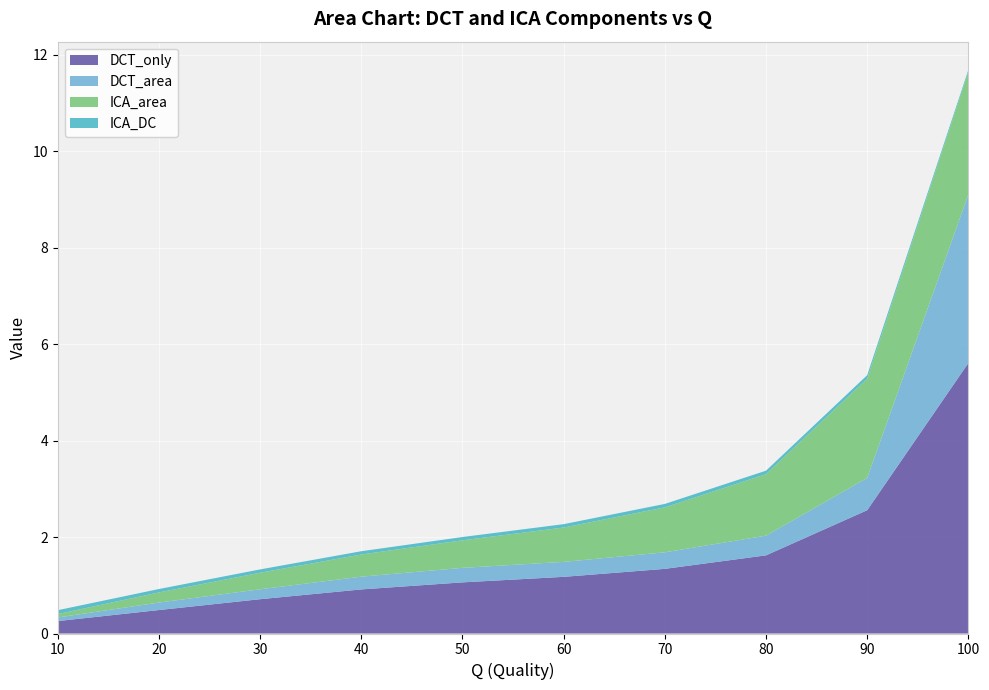

Reading right to left, what are all the values shown in this chart?

DCT_only: 100=5.6	90=2.6	80=1.6	70=1.3	60=1.2	50=1.1	40=0.9	30=0.7	20=0.5	10=0.3
DCT_area: 100=3.5	90=0.7	80=0.4	70=0.3	60=0.3	50=0.3	40=0.3	30=0.2	20=0.2	10=0.1
ICA_area: 100=2.5	90=2.1	80=1.3	70=0.9	60=0.7	50=0.6	40=0.5	30=0.3	20=0.2	10=0.1
ICA_DC: 100=0.0	90=0.1	80=0.1	70=0.1	60=0.1	50=0.1	40=0.1	30=0.1	20=0.1	10=0.1